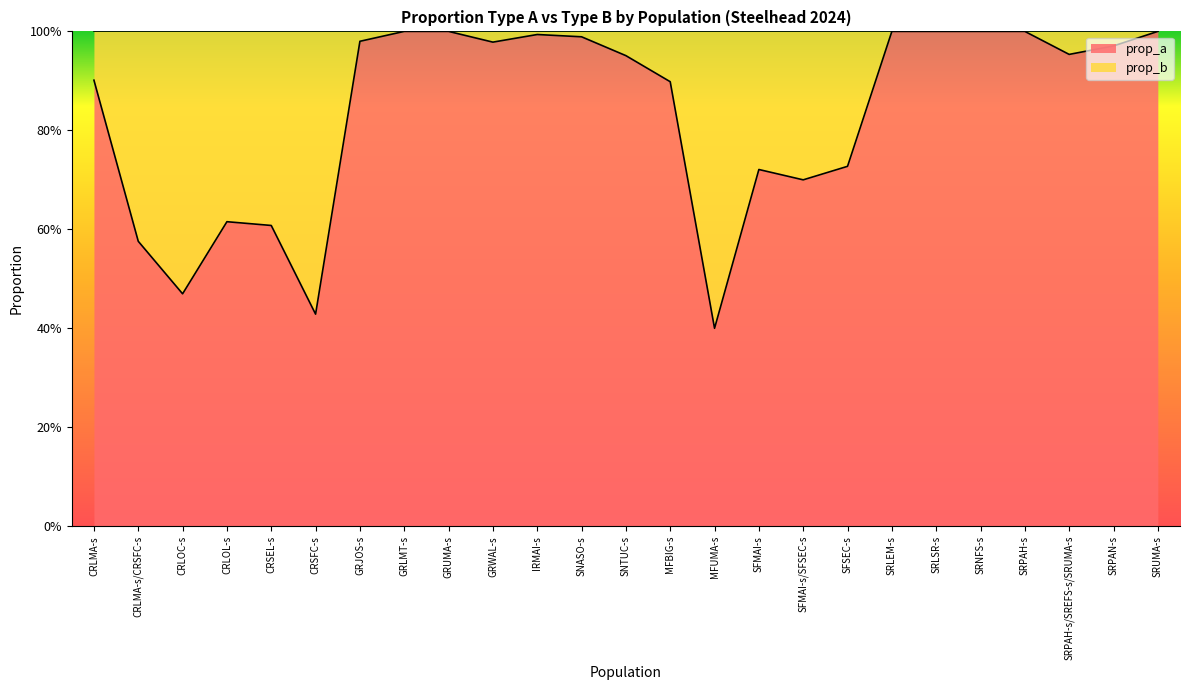

What is the label of the 17th point from the right?

GRUMA-s